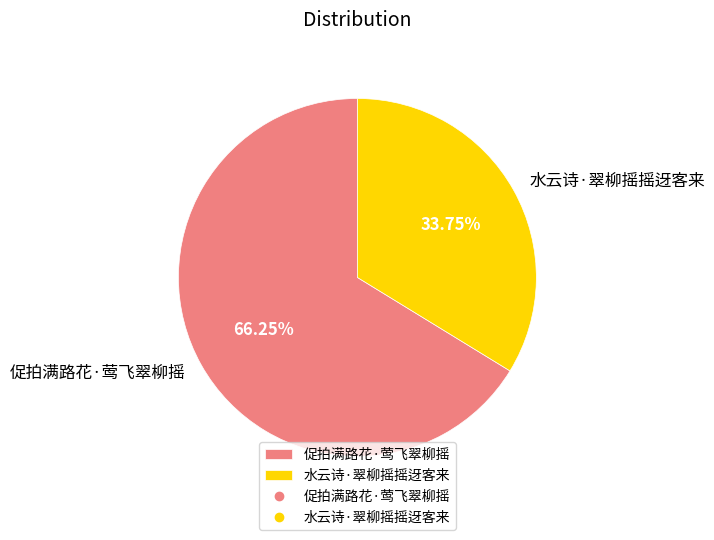

True or false: 水云诗·翠柳摇摇迓客来 accounts for 34% of the total.

True